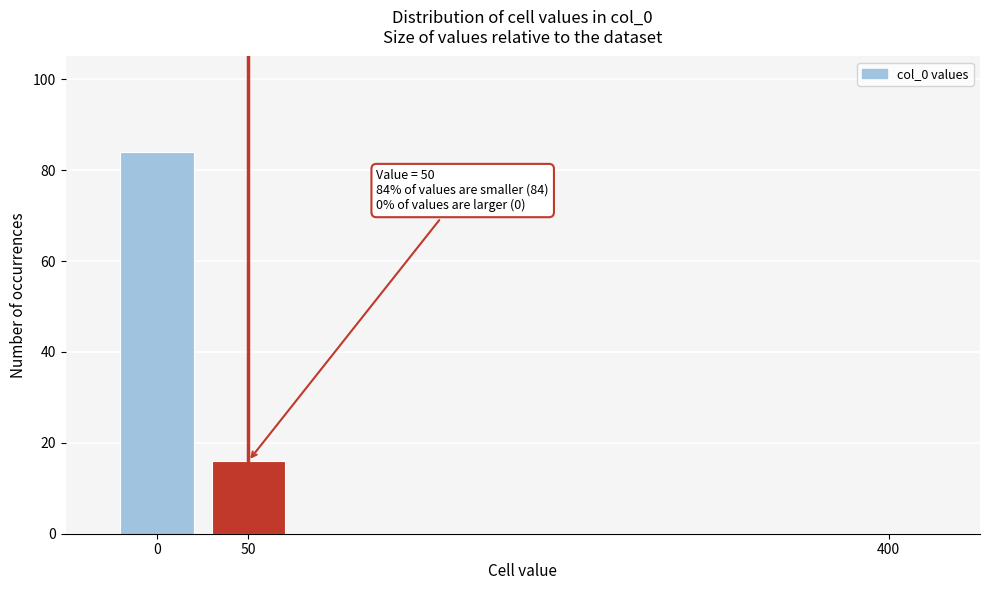

Reading left to right, what are all the values shown in this chart?

0=84	50=16	400=0